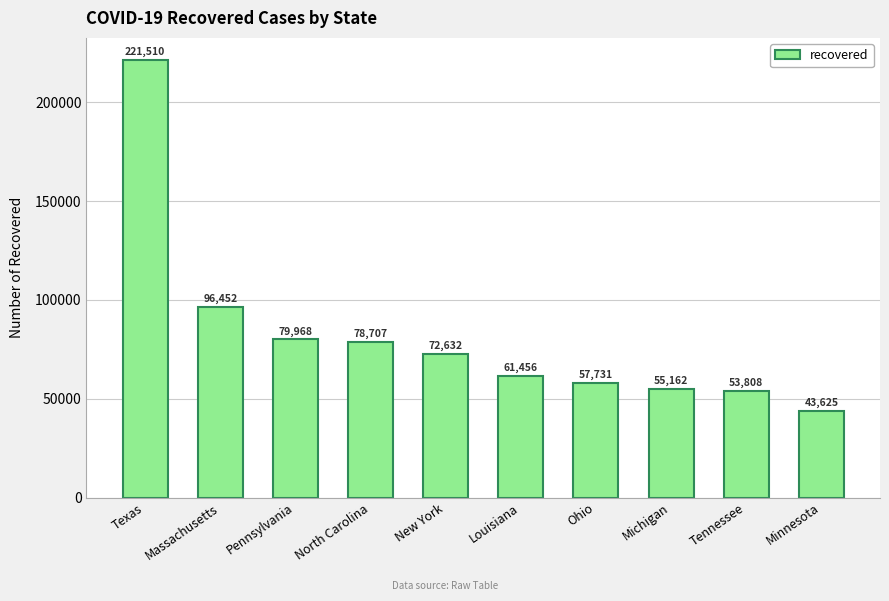

The chart shows a value of 43625 at Minnesota. True or false?

True